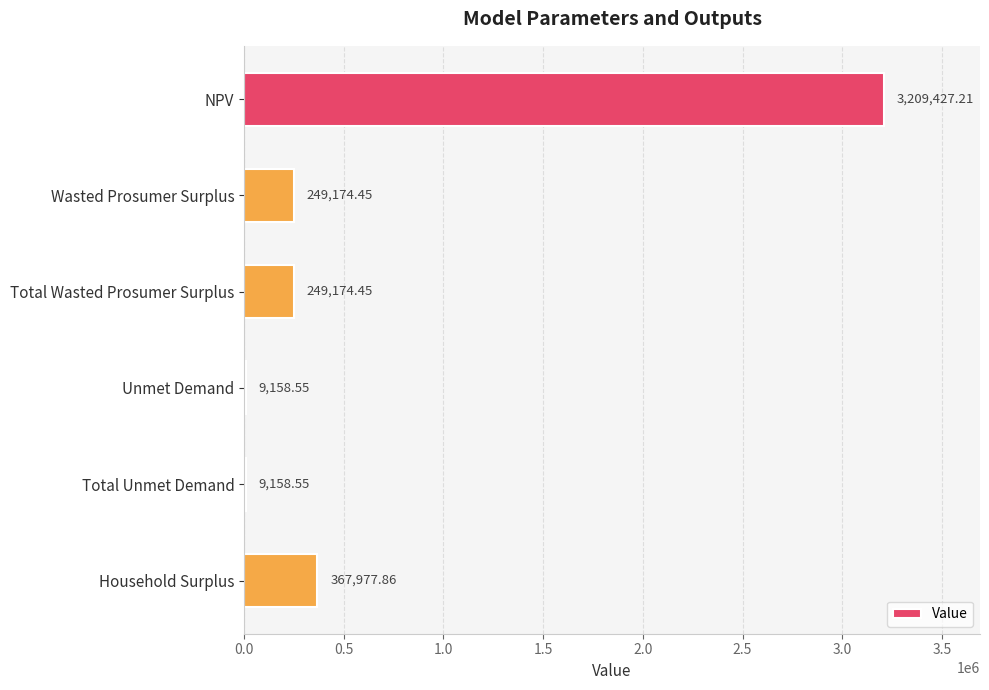

What is the sum of all values?

4094071.1